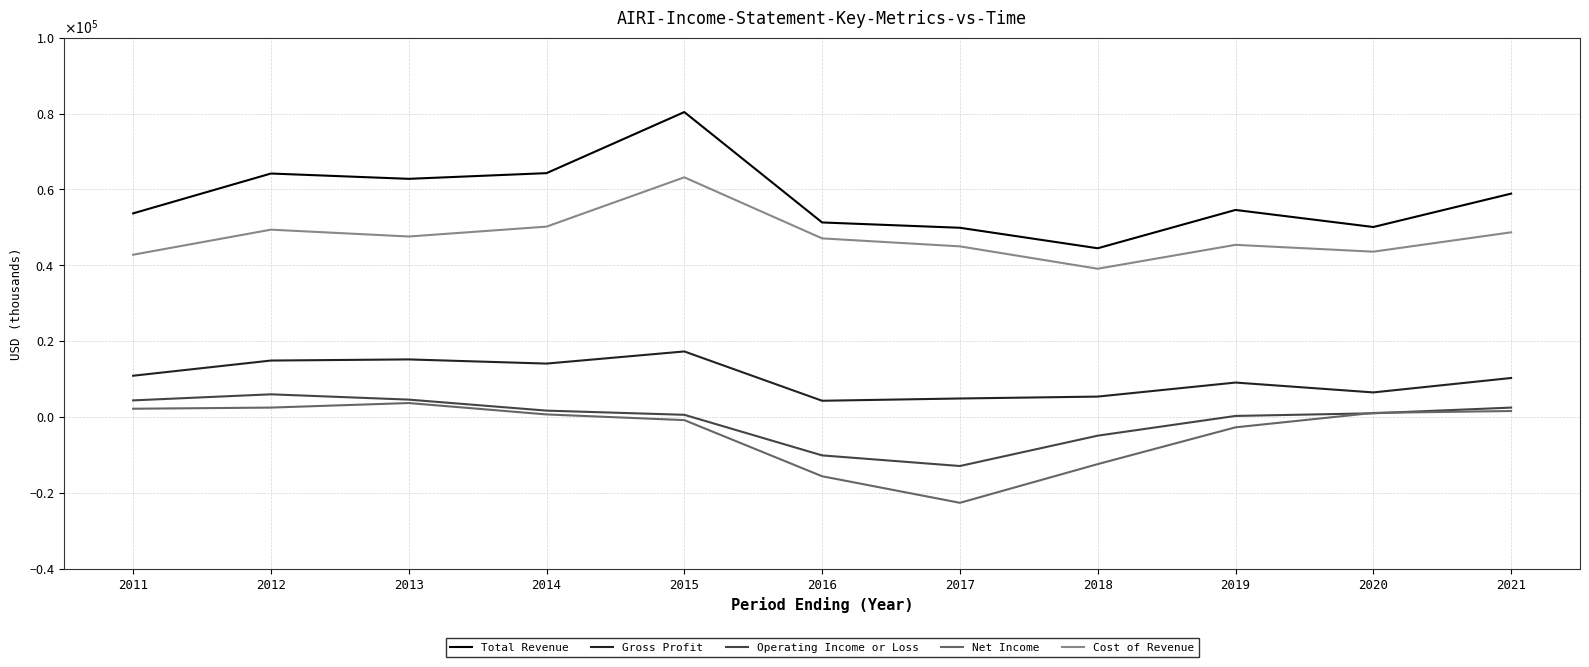

Which series has the widest spread of values?

Total Revenue